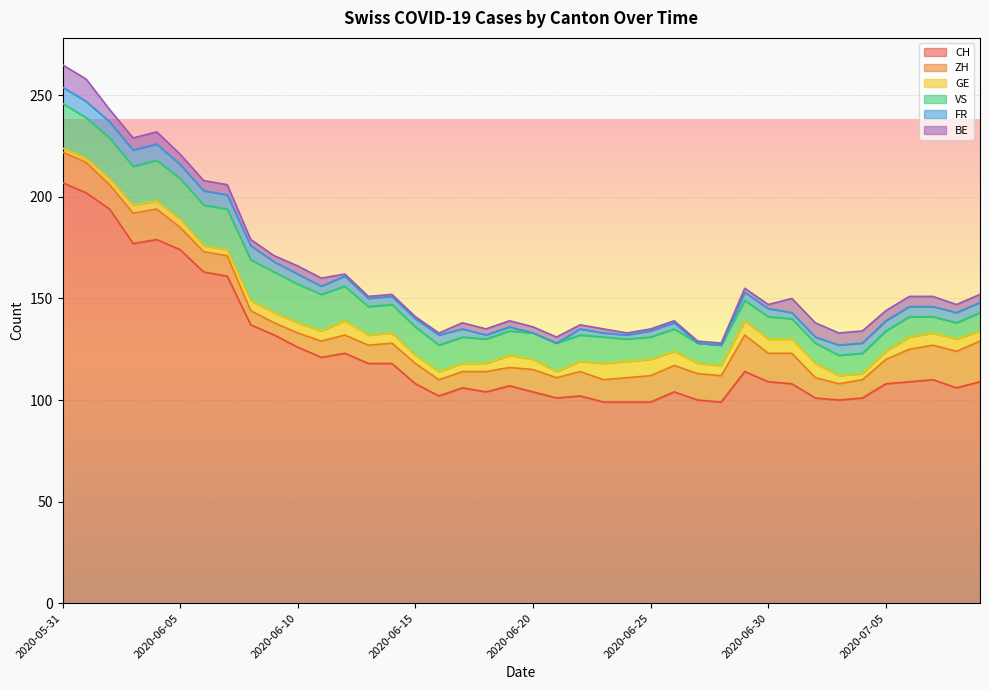

True or false: FR has more than 2 points higher than both neighbors.

True